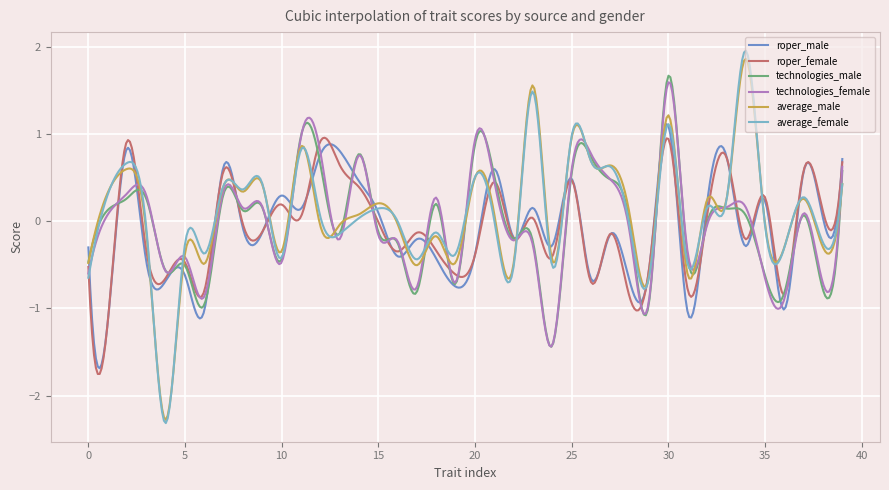

What is the lowest value of the average_female series?

-2.3